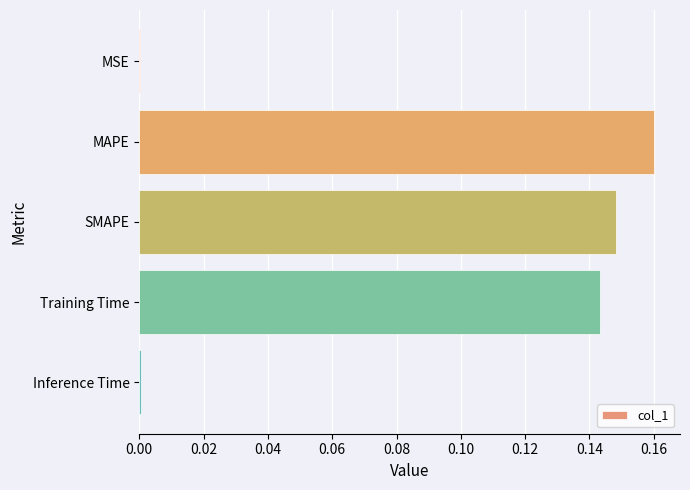

At which category does the chart reach its peak across all series?

MAPE